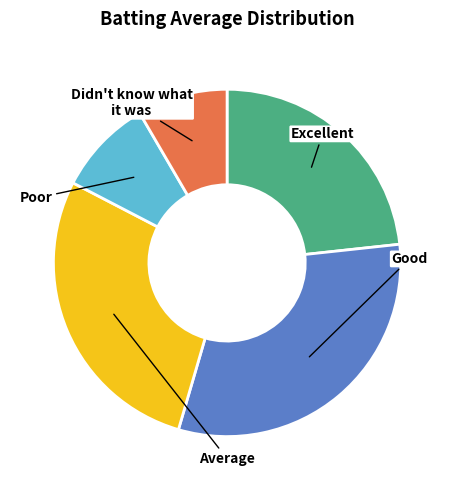

Does any single category account for the majority?

No